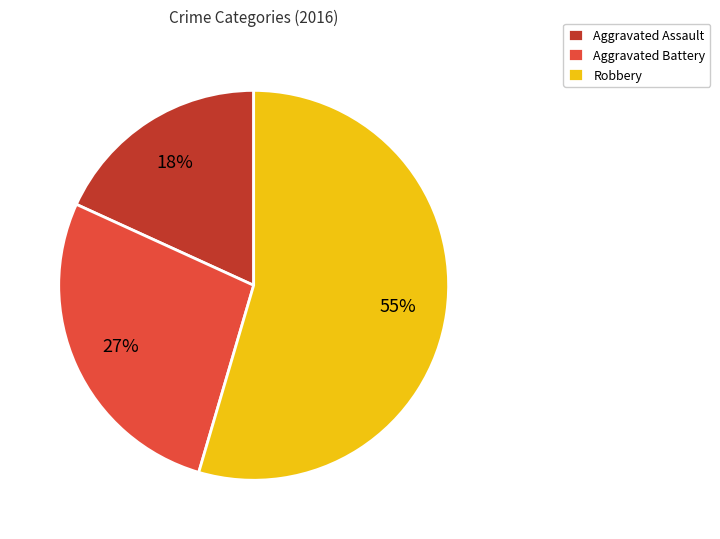

What is the smallest slice in the pie chart?

Aggravated Assault